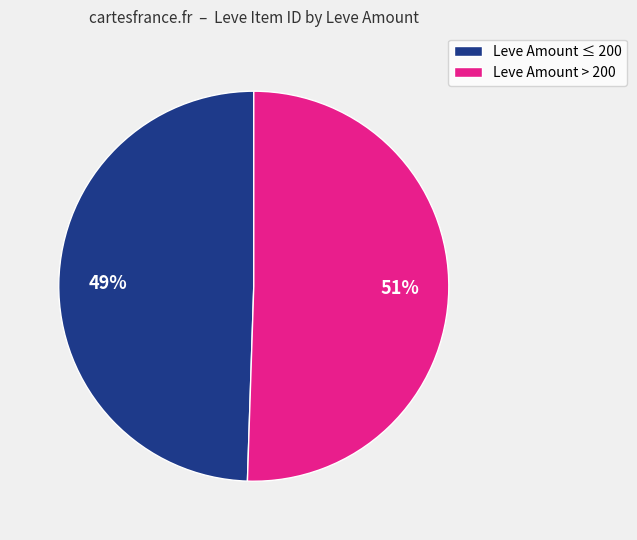

Which slice is the smallest?

Leve Amount ≤ 200